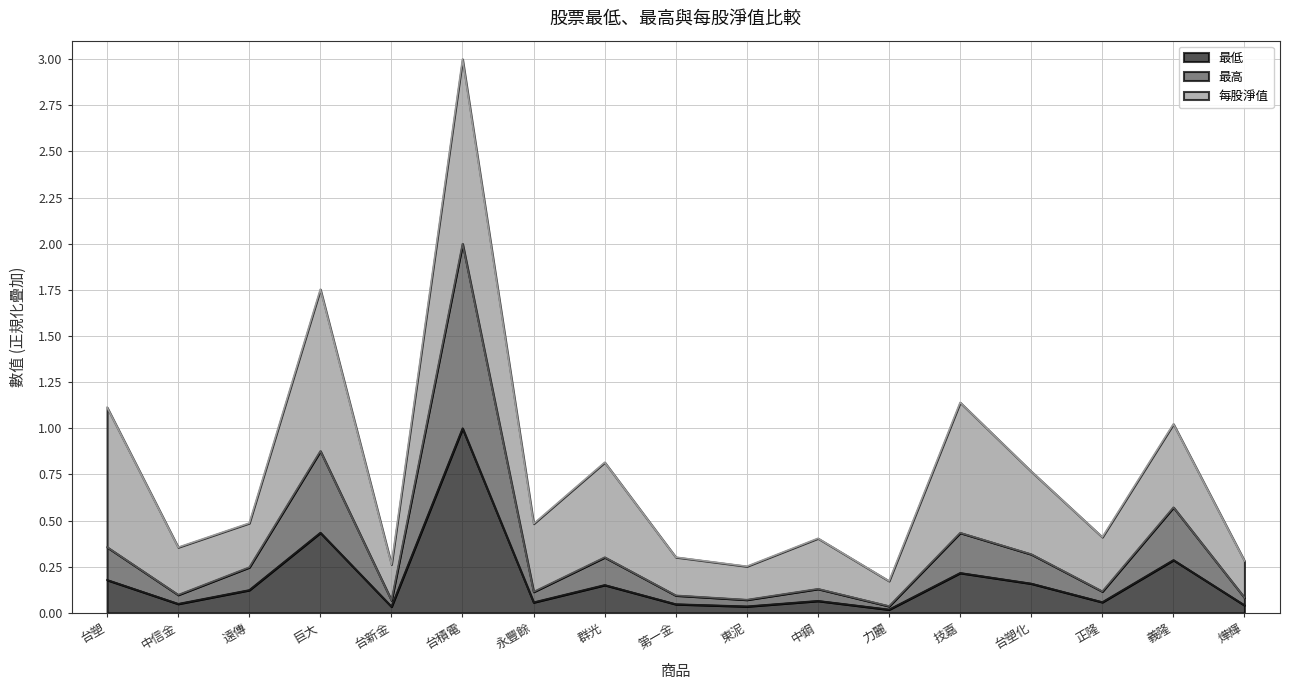

Which category has the lowest value in the 最高 series?

力麗